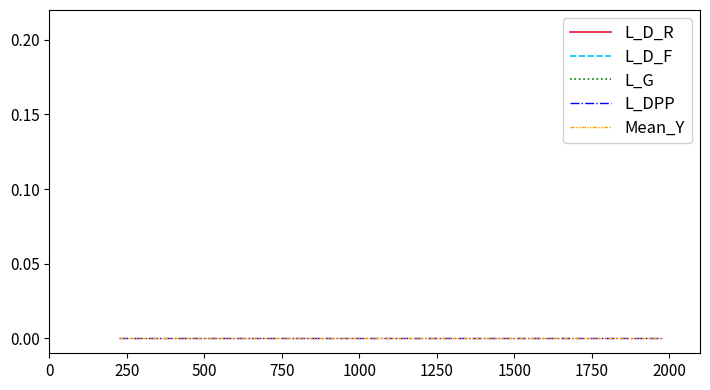

At which label does L_G reach its peak?

750